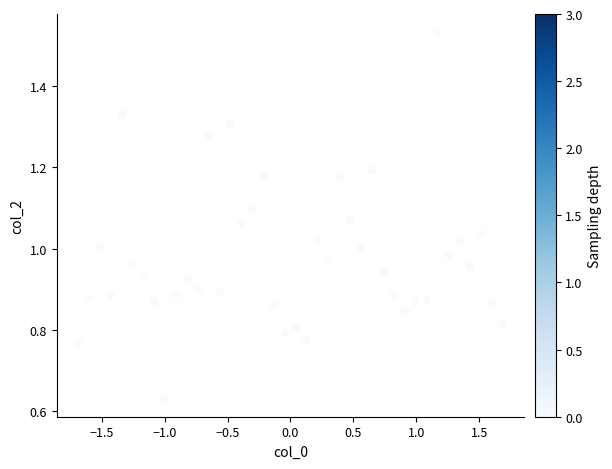

What is the range of X values (max minus min)?

3.4